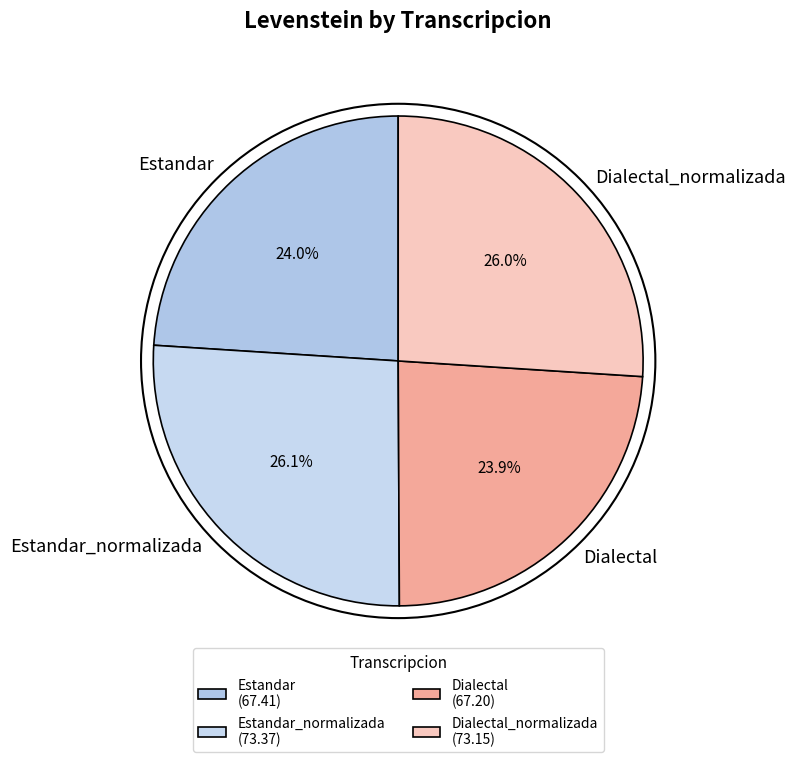

Count the number of slices in the pie.

4